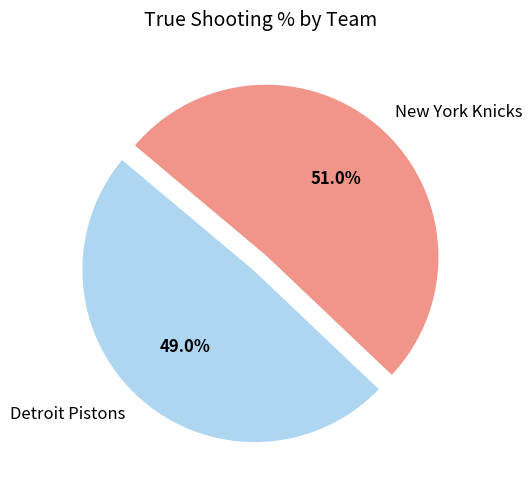

Is the sum of New York Knicks and Detroit Pistons greater than half?

Yes